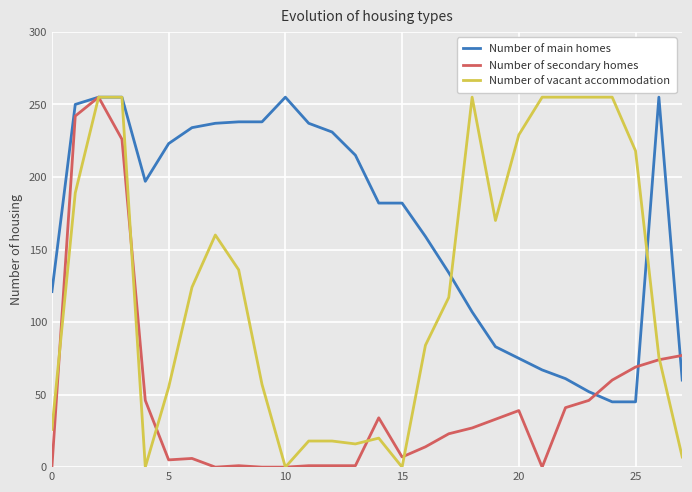

Which series ends up on top after the final intersection of Number of vacant accommodation and Number of main homes?

Number of main homes